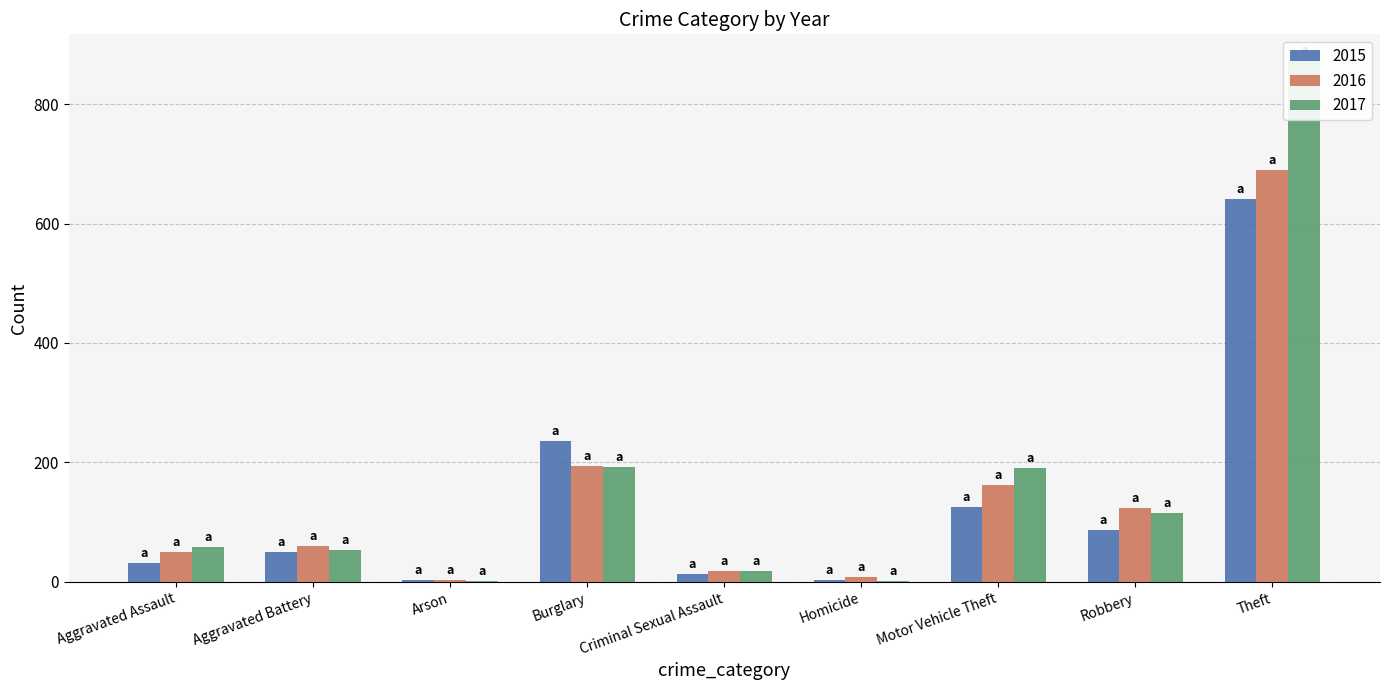

What position from the left is Robbery?

8